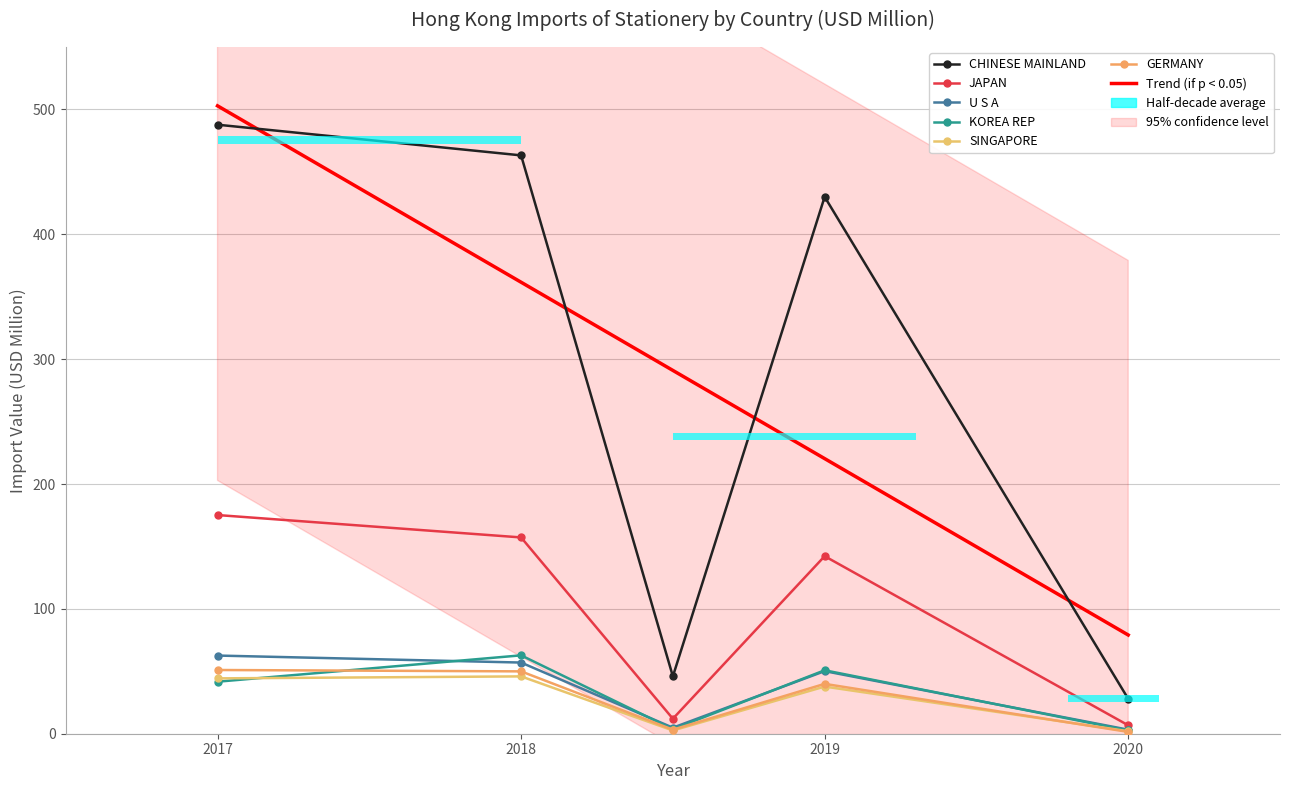

How many bars are there in each group?

5